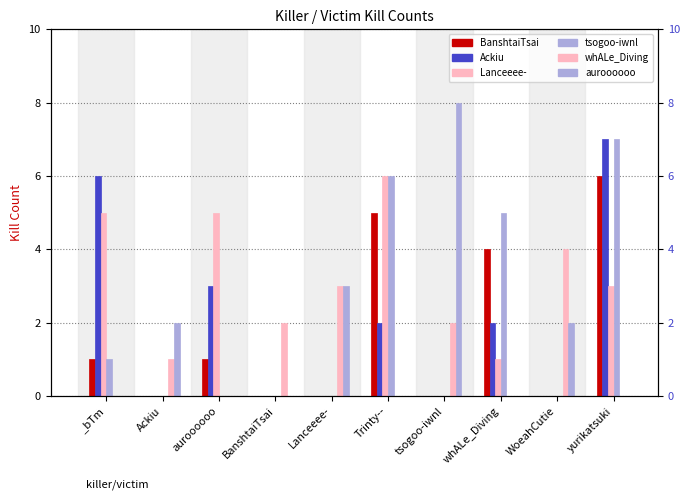

The value of auroooooo at Ackiu is 1. True or false?

False